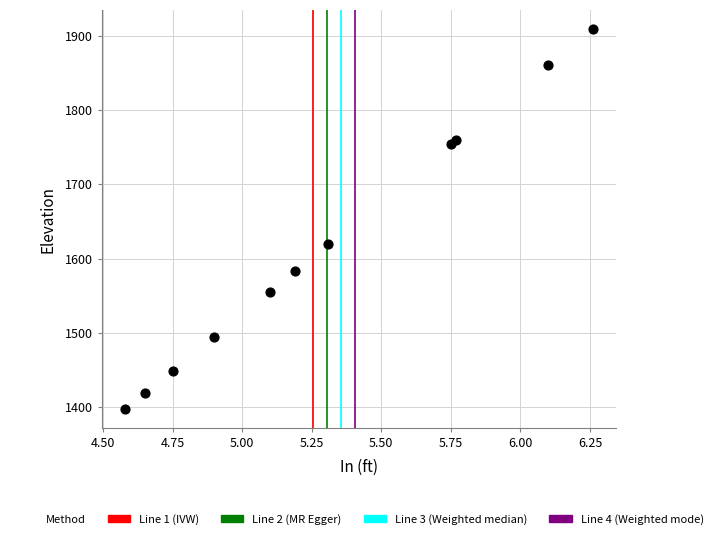

What is the range of Y values (max minus min)?

512.4